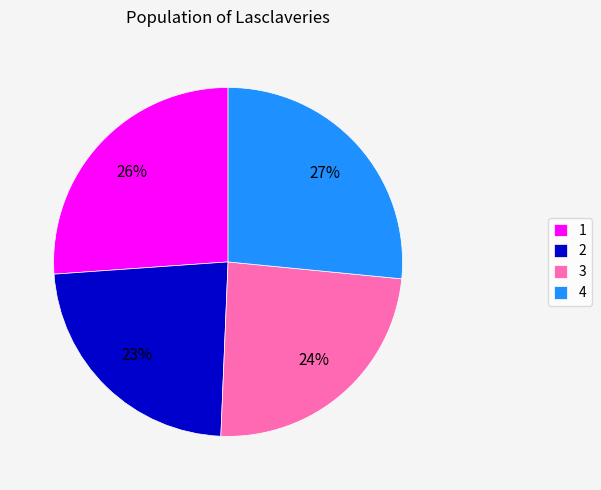

What is the smallest slice in the pie chart?

2